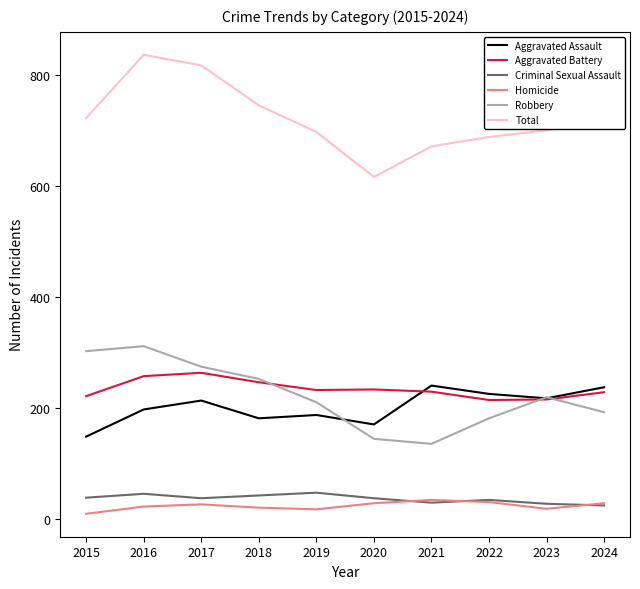

Rank the series by their maximum value, from lowest to highest.

Homicide, Criminal Sexual Assault, Aggravated Assault, Aggravated Battery, Robbery, Total